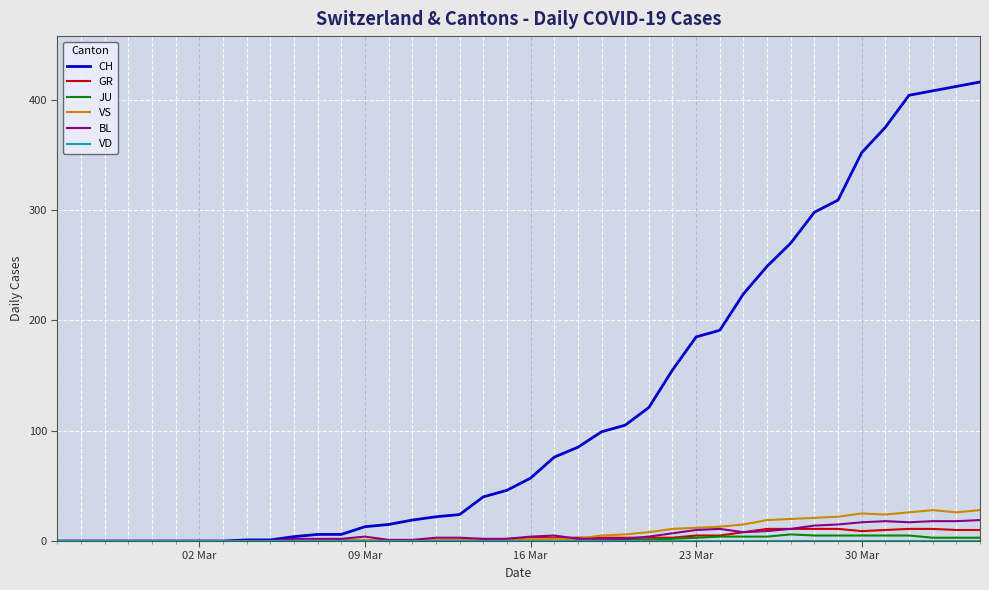

What is the maximum value shown in the chart?

416